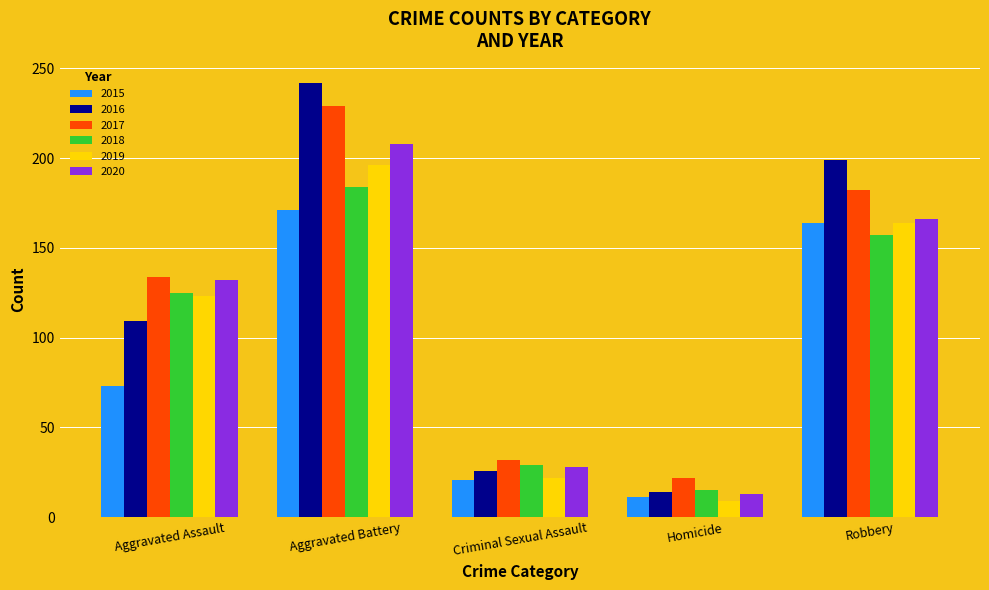

Rank the categories by 2019 value from lowest to highest.

Homicide, Criminal Sexual Assault, Aggravated Assault, Robbery, Aggravated Battery